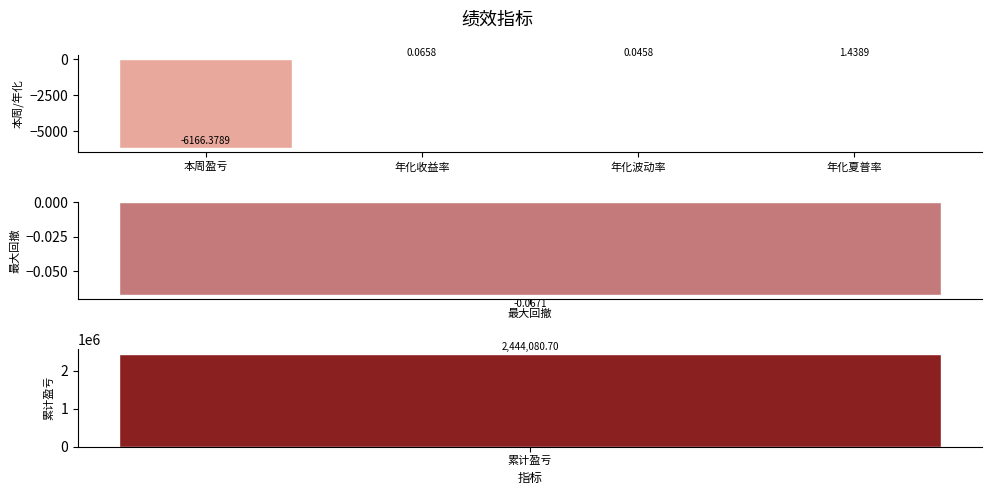

Does the chart contain stacked bars?

No